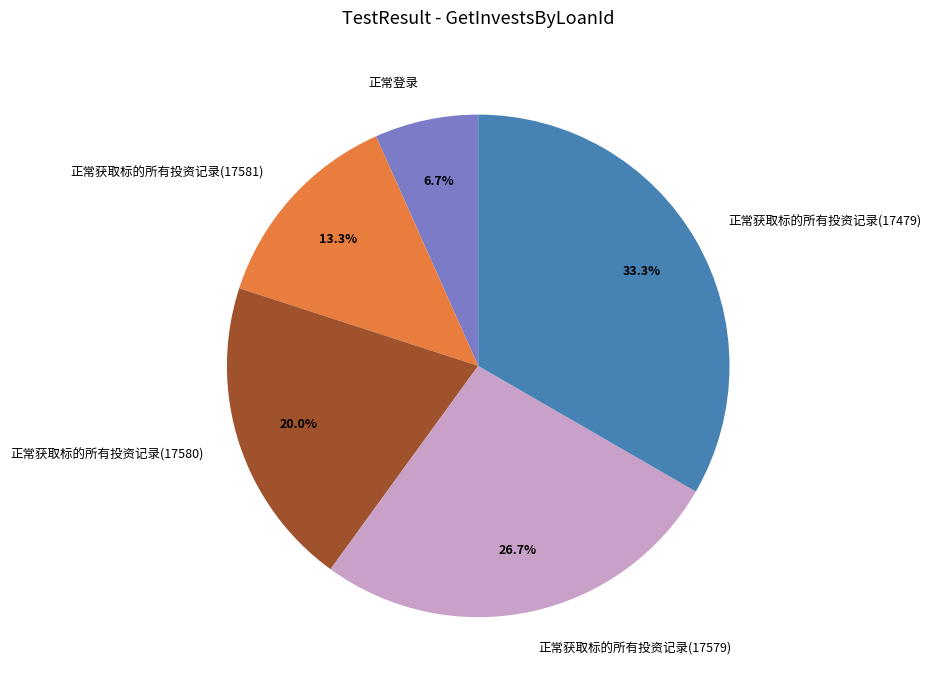

Which slice is the smallest?

正常登录